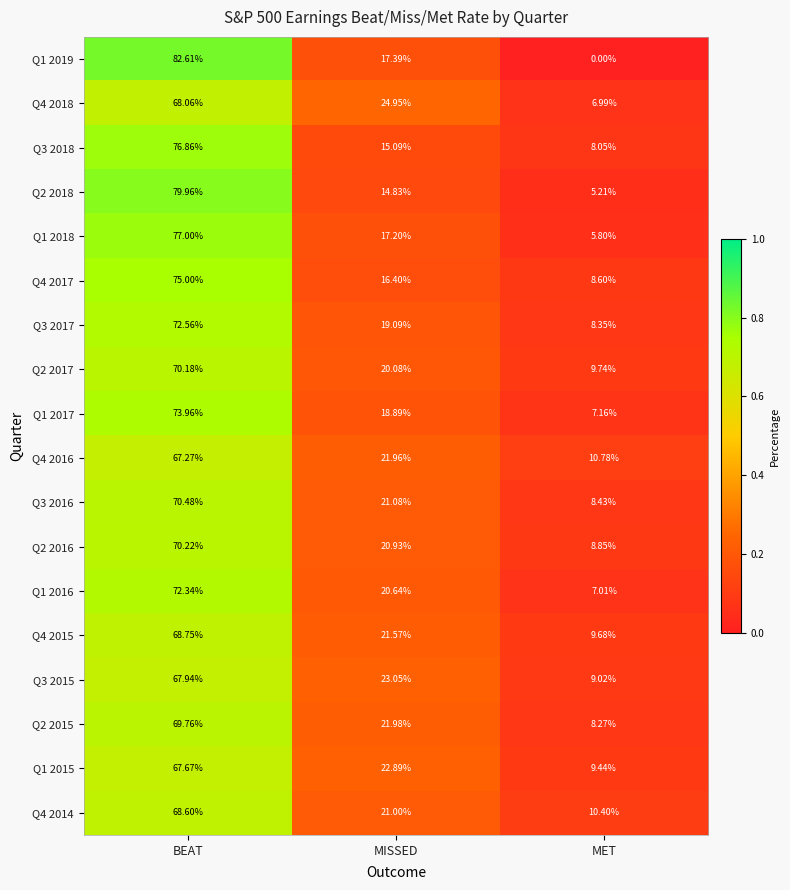

Rank the series by their maximum value, from lowest to highest.

Q4 2016, Q1 2015, Q3 2015, Q4 2018, Q4 2014, Q4 2015, Q2 2015, Q2 2017, Q2 2016, Q3 2016, Q1 2016, Q3 2017, Q1 2017, Q4 2017, Q3 2018, Q1 2018, Q2 2018, Q1 2019